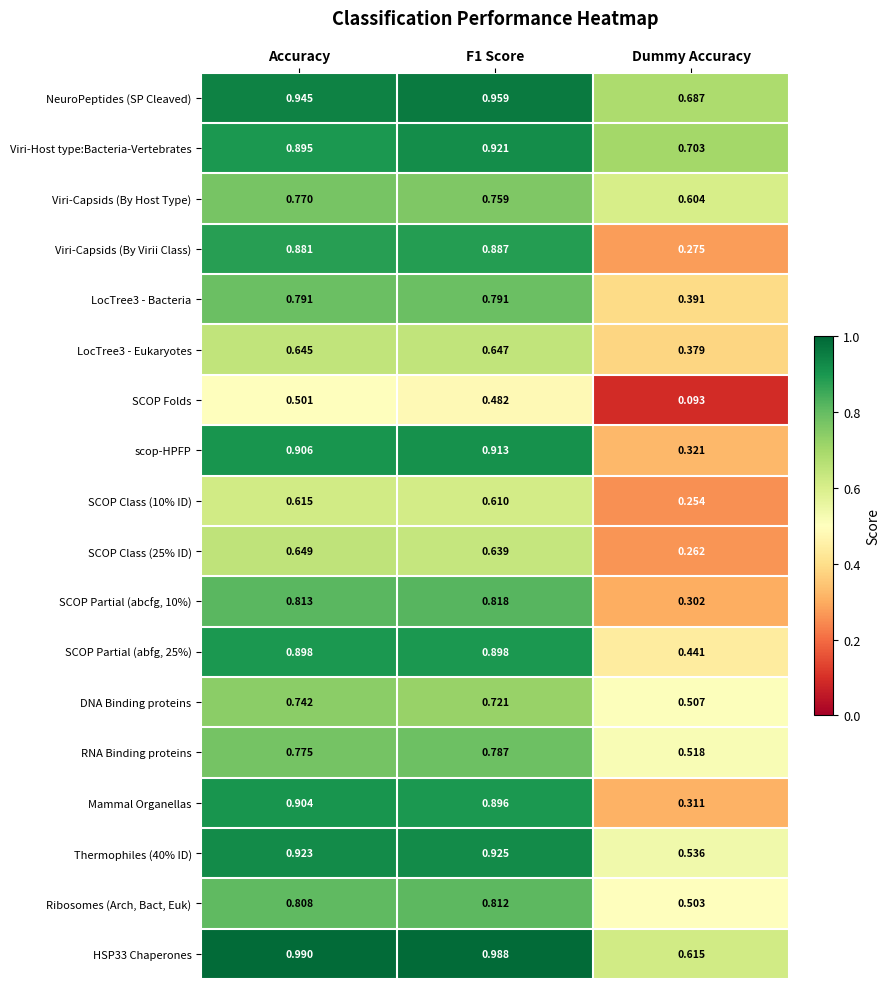

Which label corresponds to the smallest value in the chart?

Dummy Accuracy